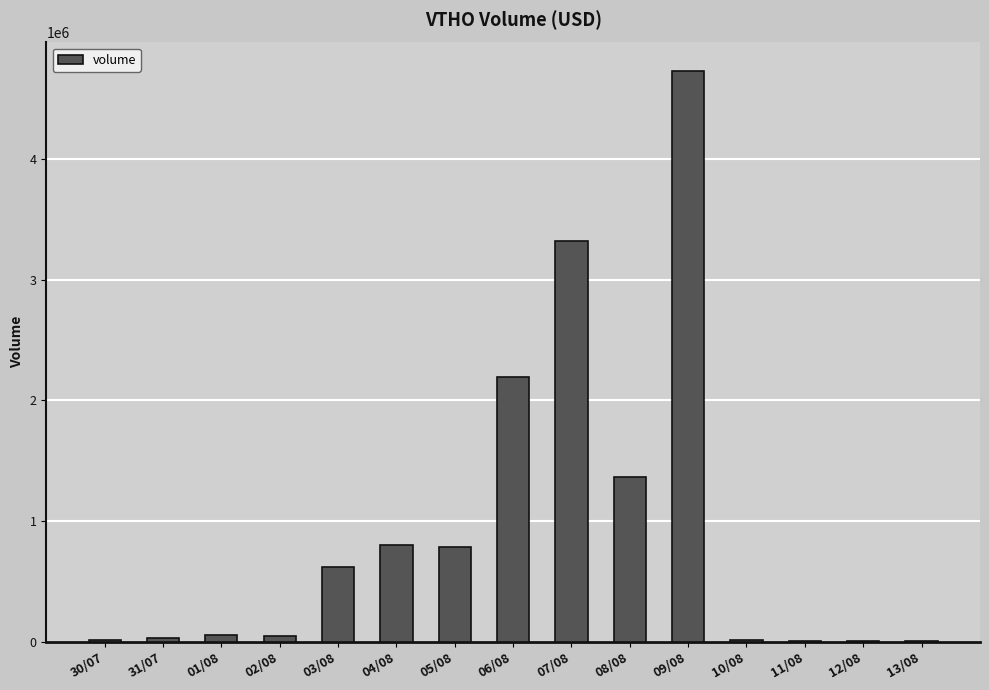

What is the ratio of the value at 08/08 to the value at 07/08?

0.4